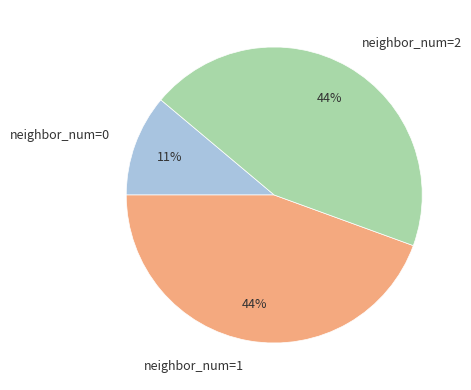

True or false: neighbor_num=2 accounts for 30% of the total.

False